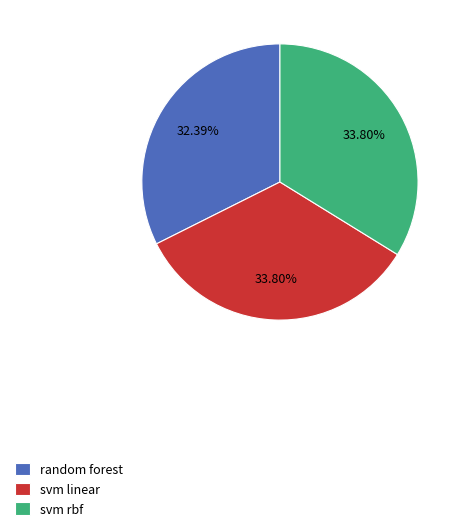

To the nearest percent, what percentage of the pie is svm rbf?

34%